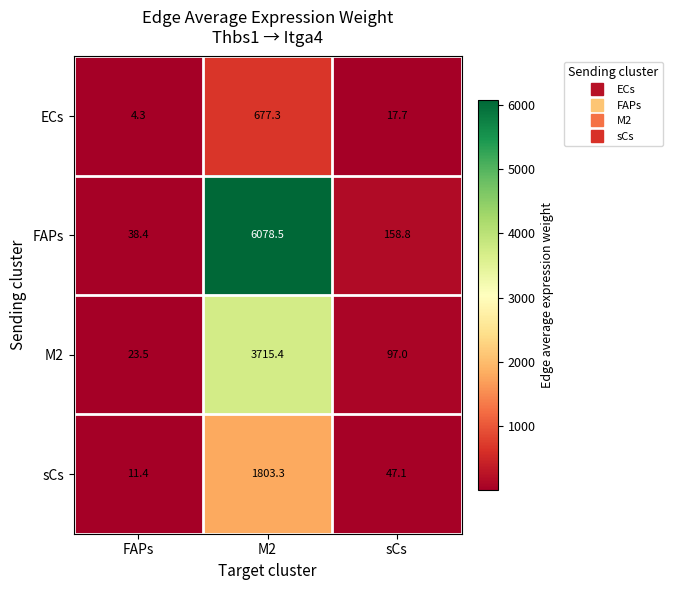

What is the sum of all M2 values?

3835.9